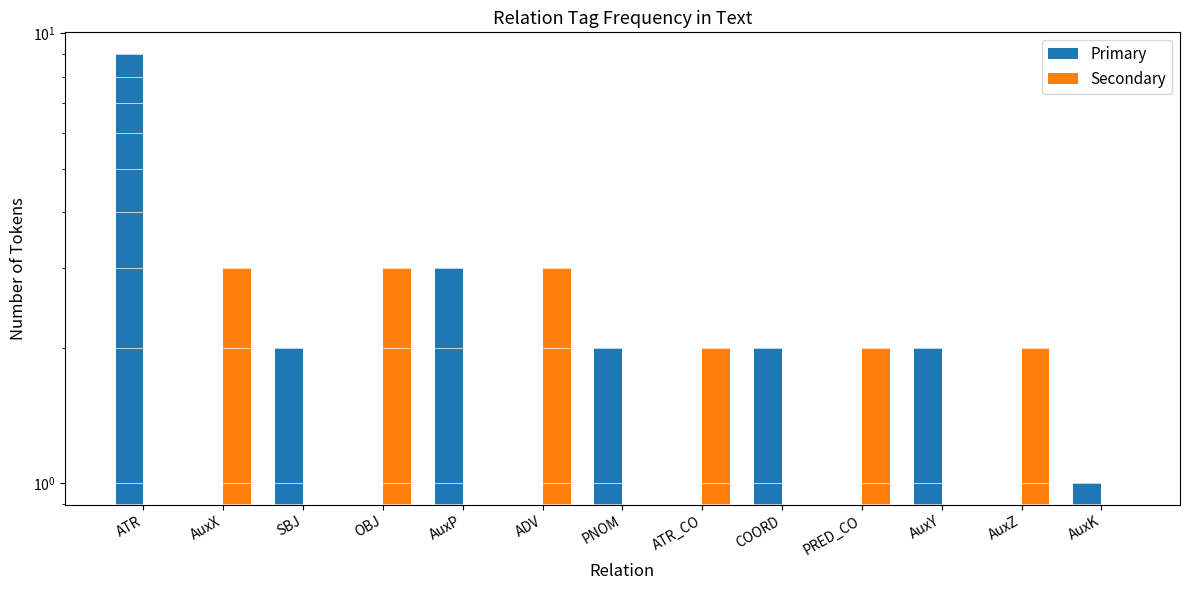

Which has a higher value, AuxX or PNOM?

PNOM